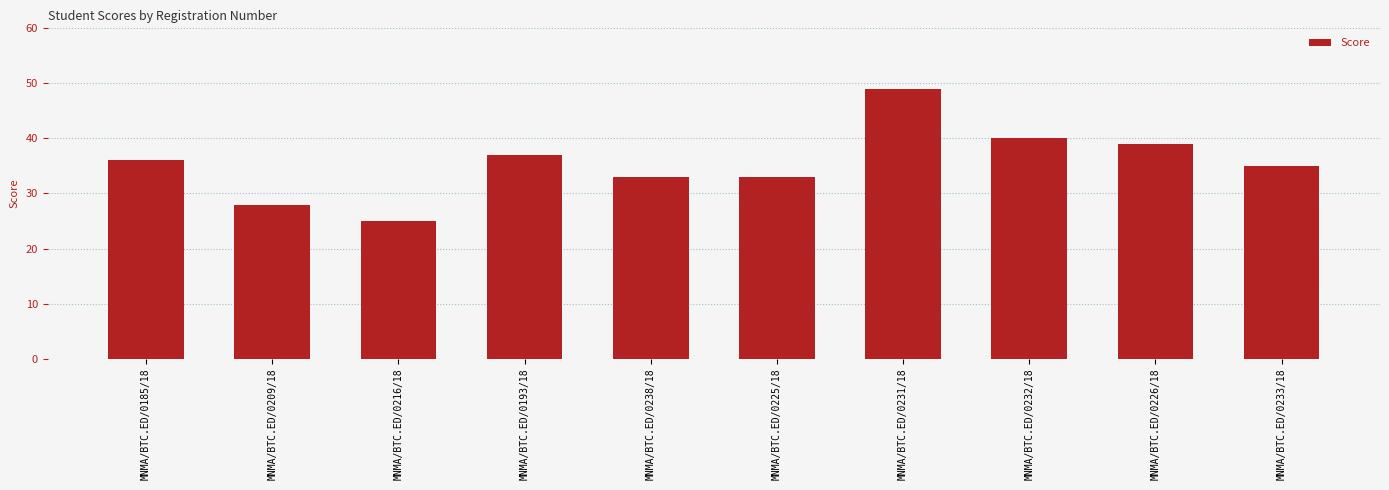

Which category has the highest value across all series?

MNMA/BTC.ED/0231/18